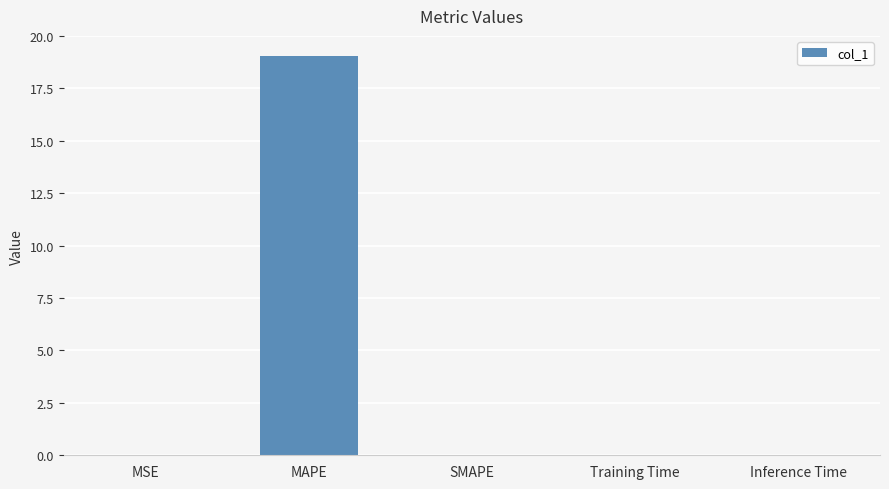

What is the change in value from MAPE to Training Time?

-19.0